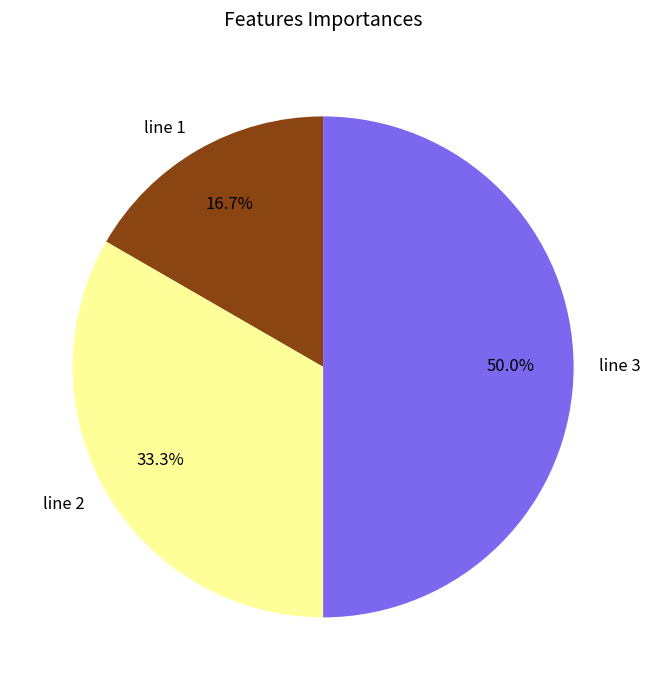

What is the smallest slice in the pie chart?

line 1